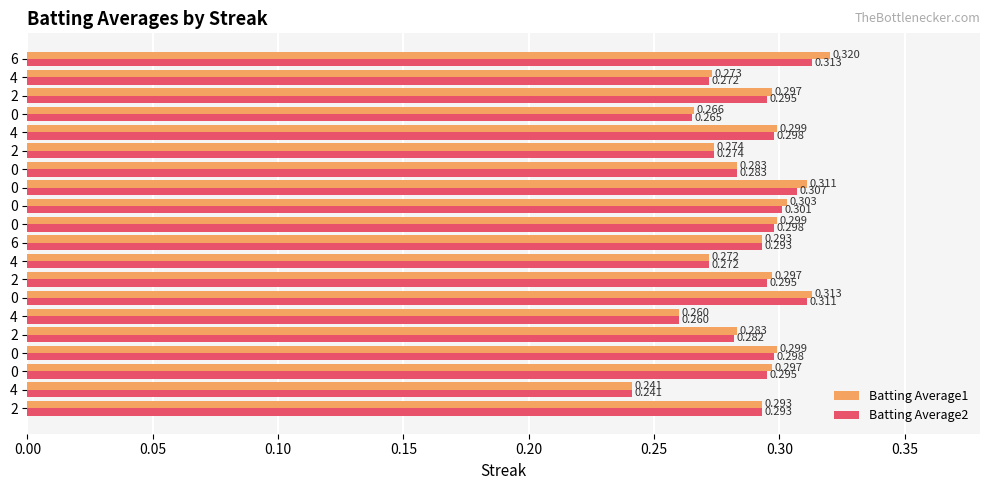

Count the number of data series in this chart.

2